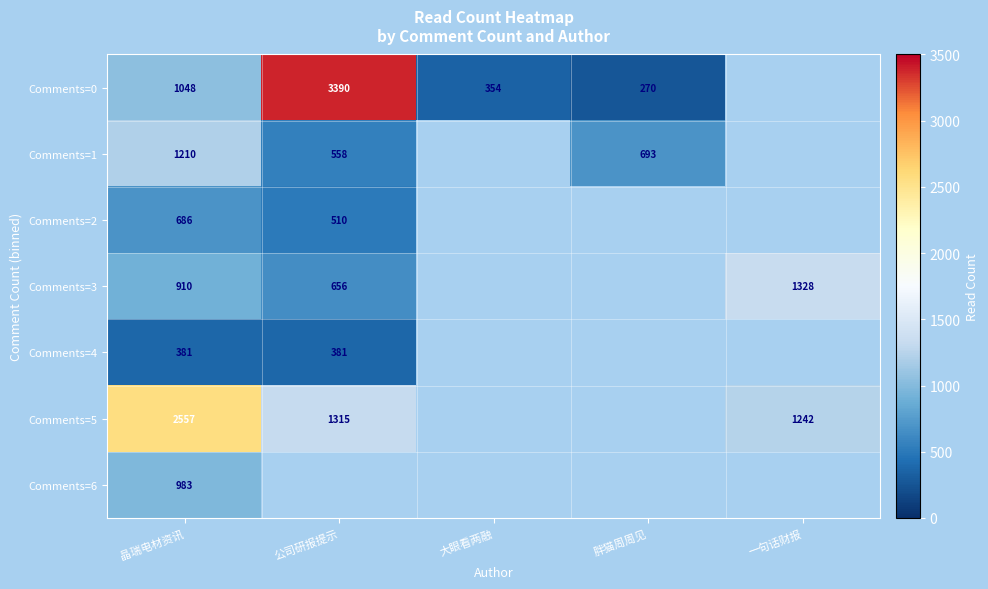

What is the sum of the Comments=1 values at 晶瑞电材资讯 and 公司研报提示?

1768